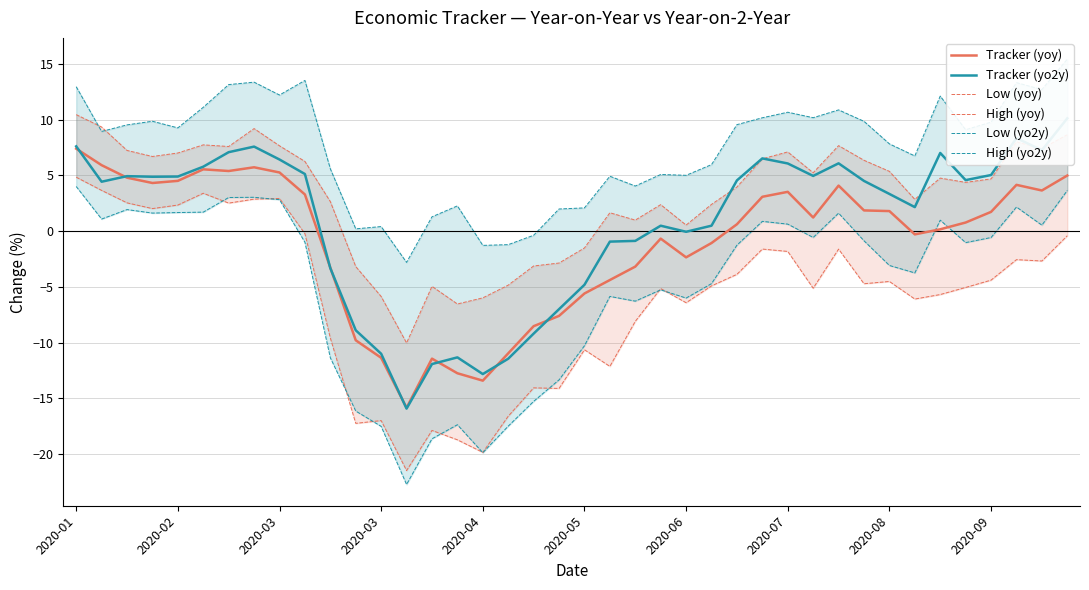

In Tracker (yo2y), how many points are lower than both neighbors (excluding endpoints)?

9